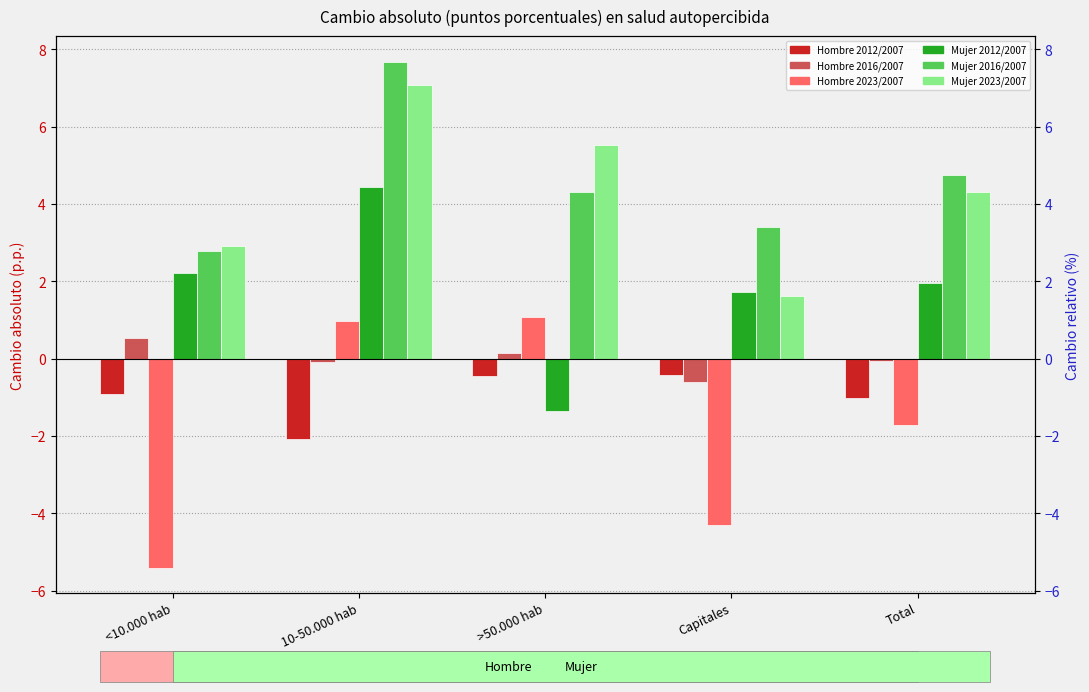

At which label is Hombre 2016/2007 closest to 0?

Total